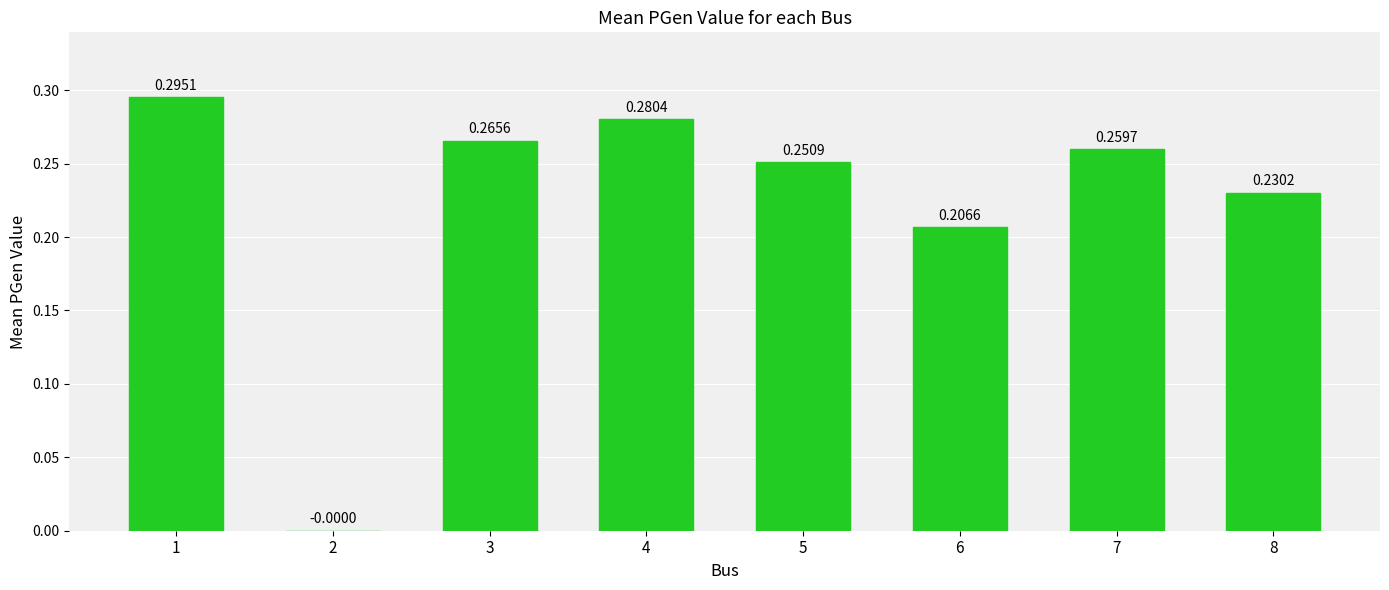

What is the sum of all values?

1.8